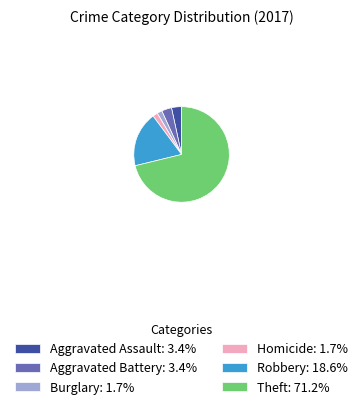

Is there any slice that represents more than half of the pie?

Yes